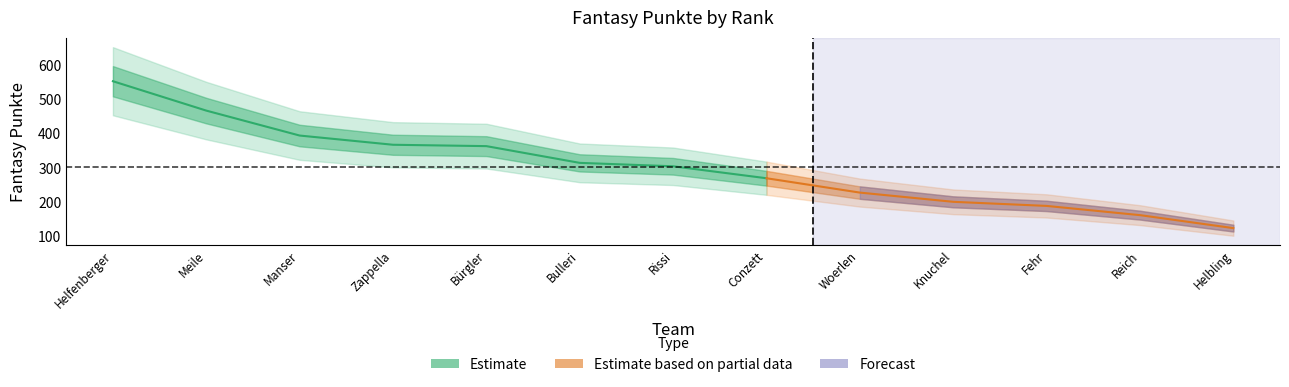

List the labels in order of value, smallest first.

Helbling, Reich, Fehr, Knuchel, Woerlen, Conzett, Rissi, Bulleri, Bürgler, Zappella, Manser, Meile, Helfenberger